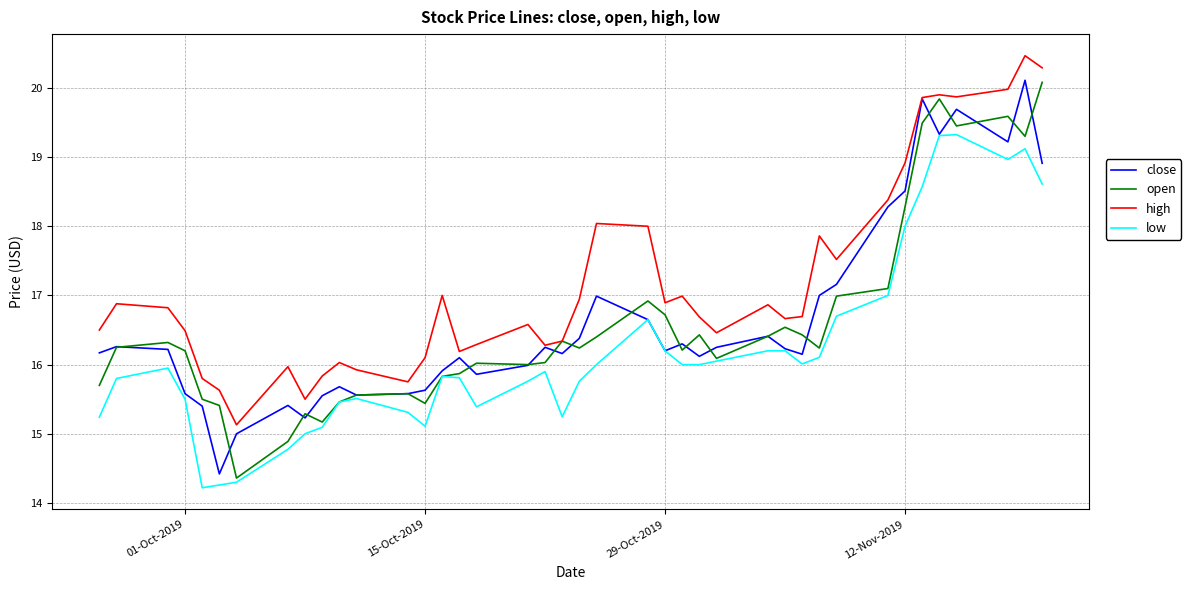

In high, how many points are higher than both neighbors (excluding endpoints)?

11